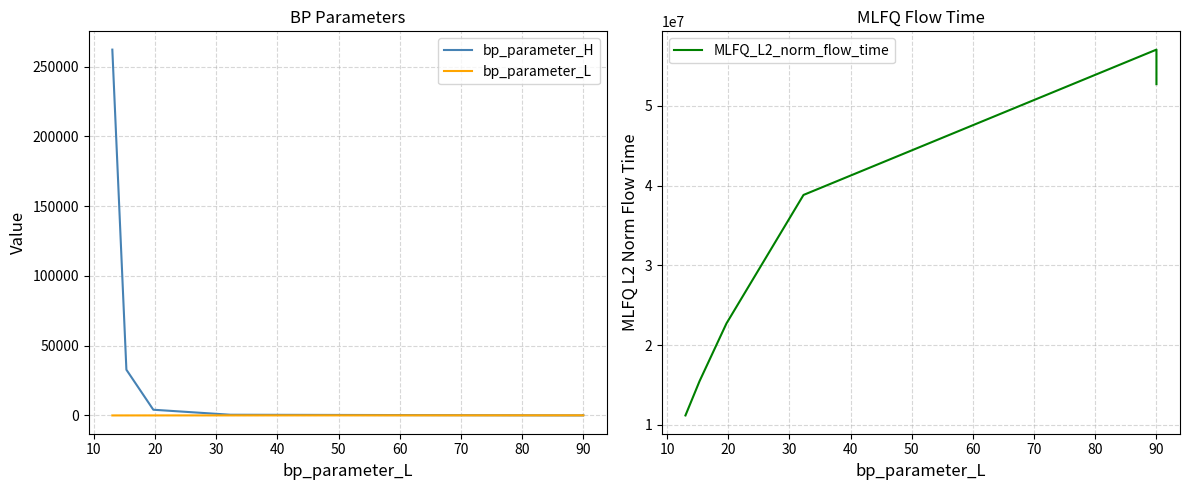

What is the average value of the bp_parameter_L series?

50.0